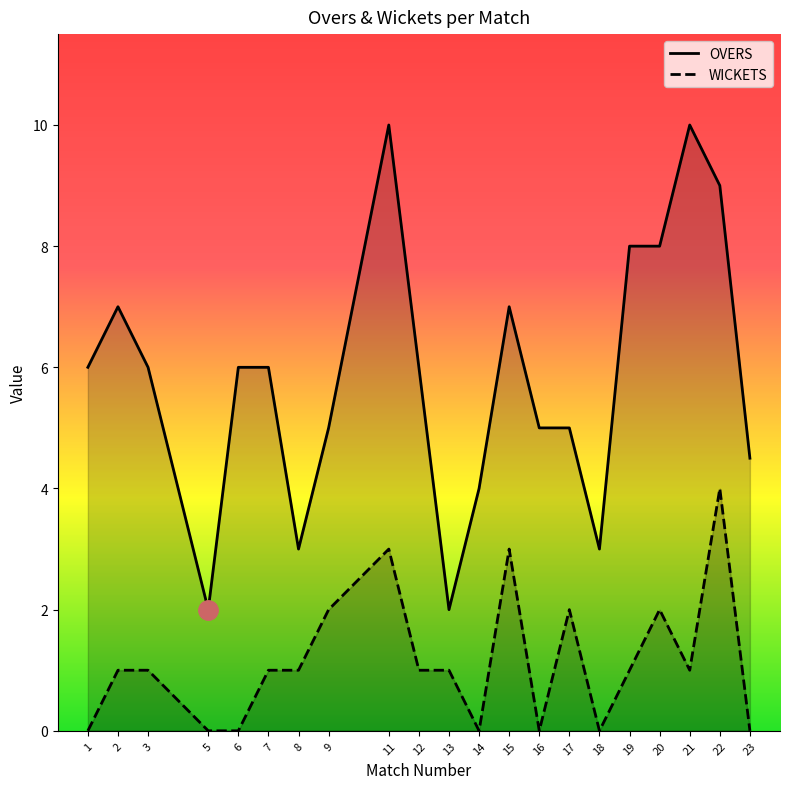

At which category is the sum across all series the highest?

11